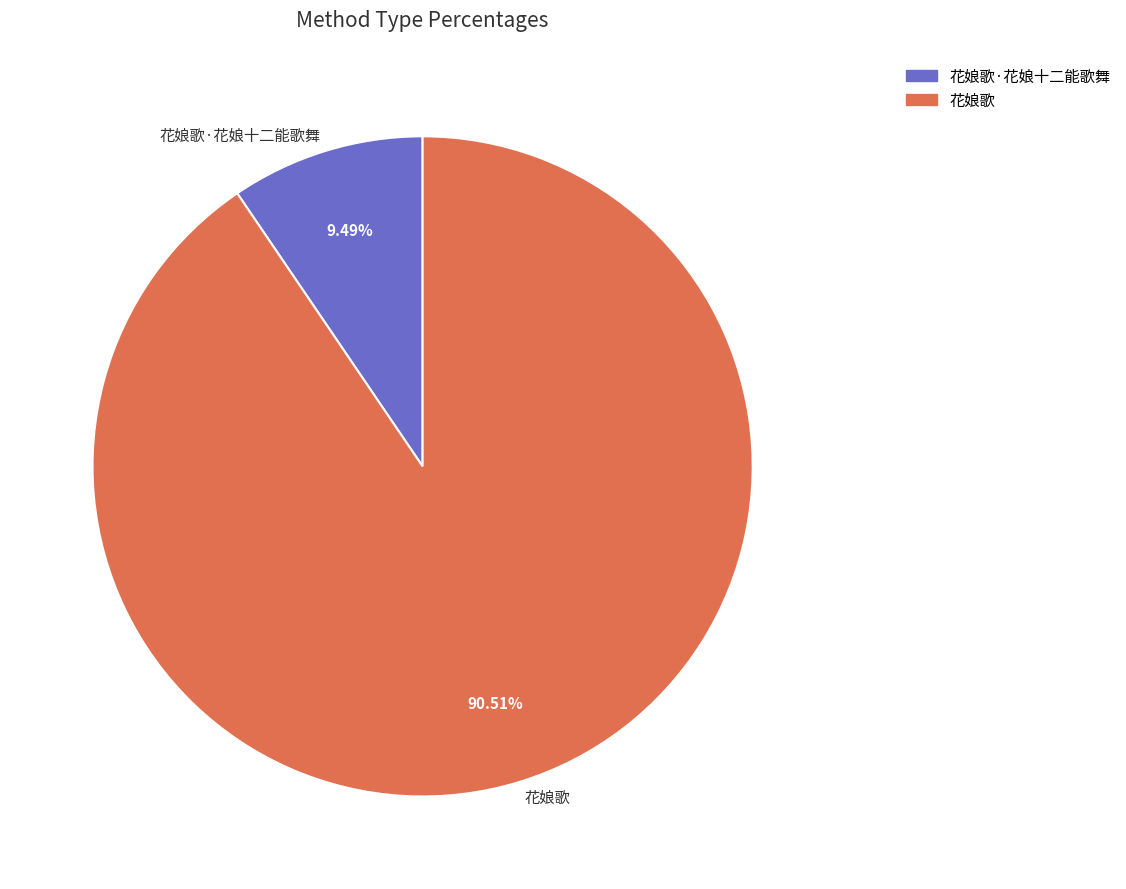

How much of the chart is everything except 花娘歌?

9.5%